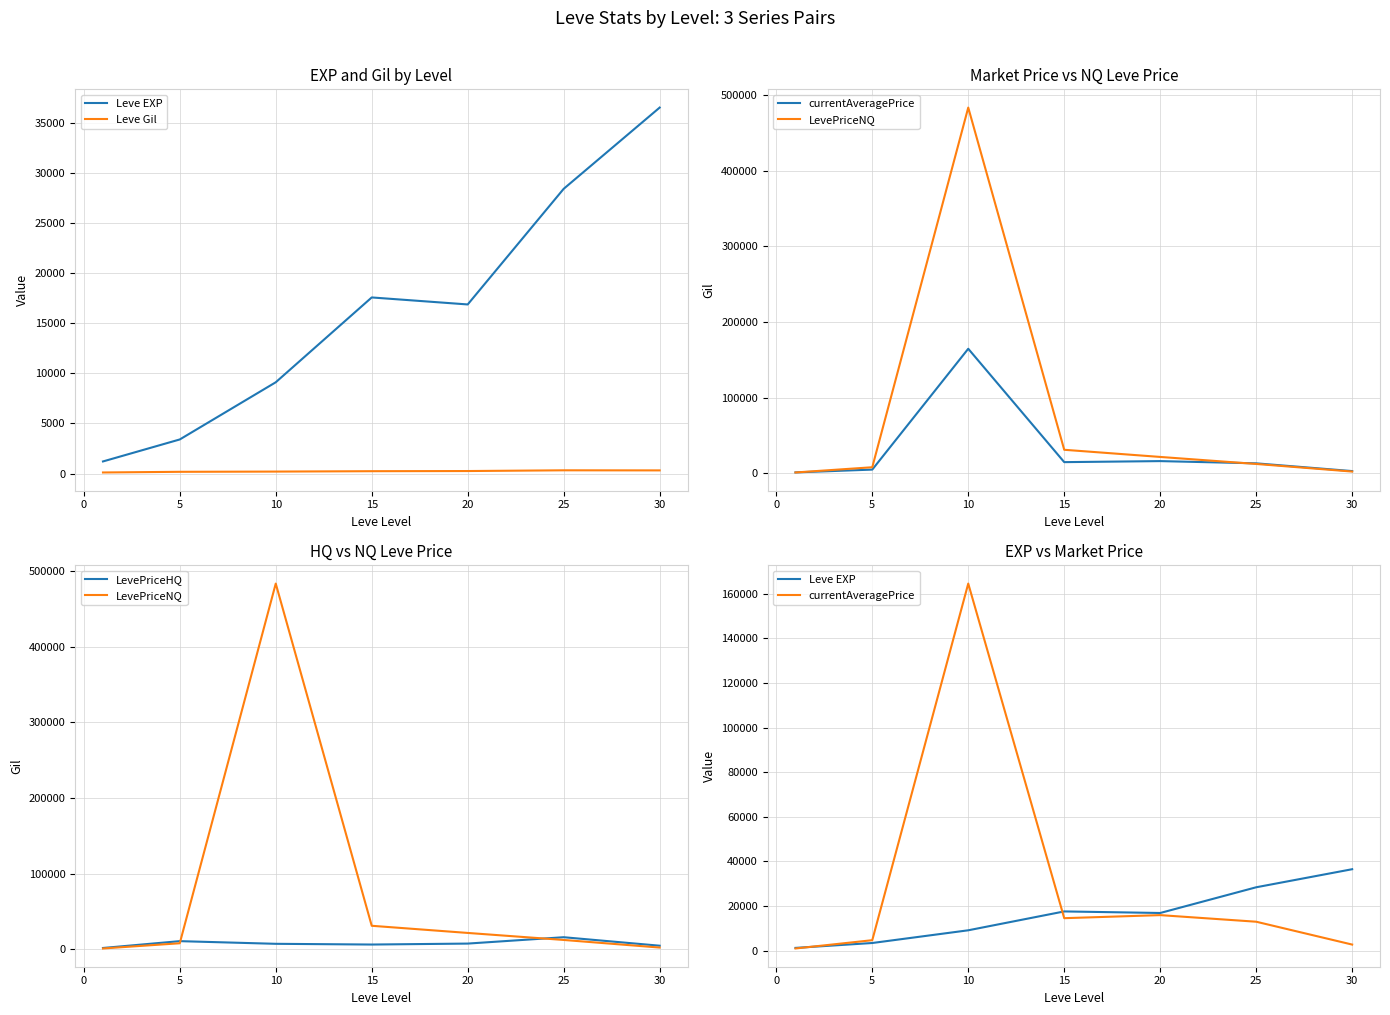

True or false: LevePriceNQ has more than 0 interior local peaks.

True